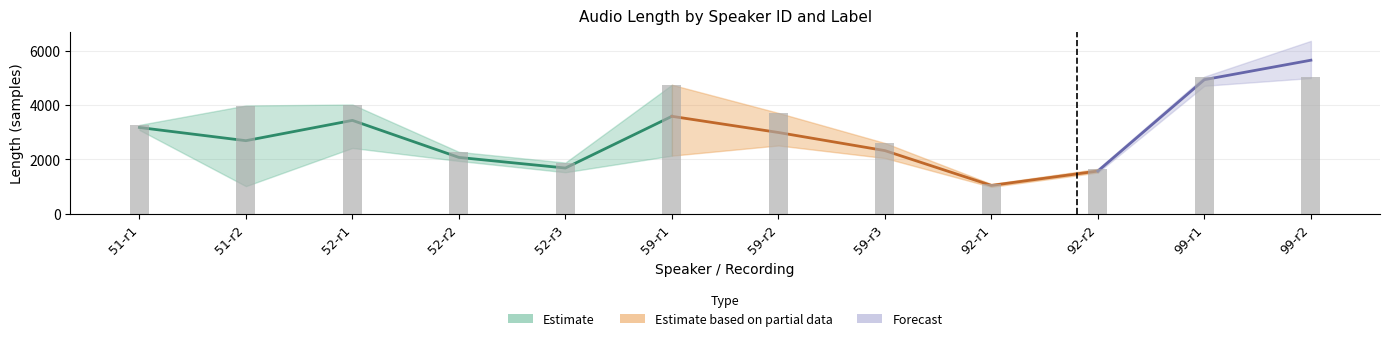

At which label does mean_length_label1 reach its peak?

11